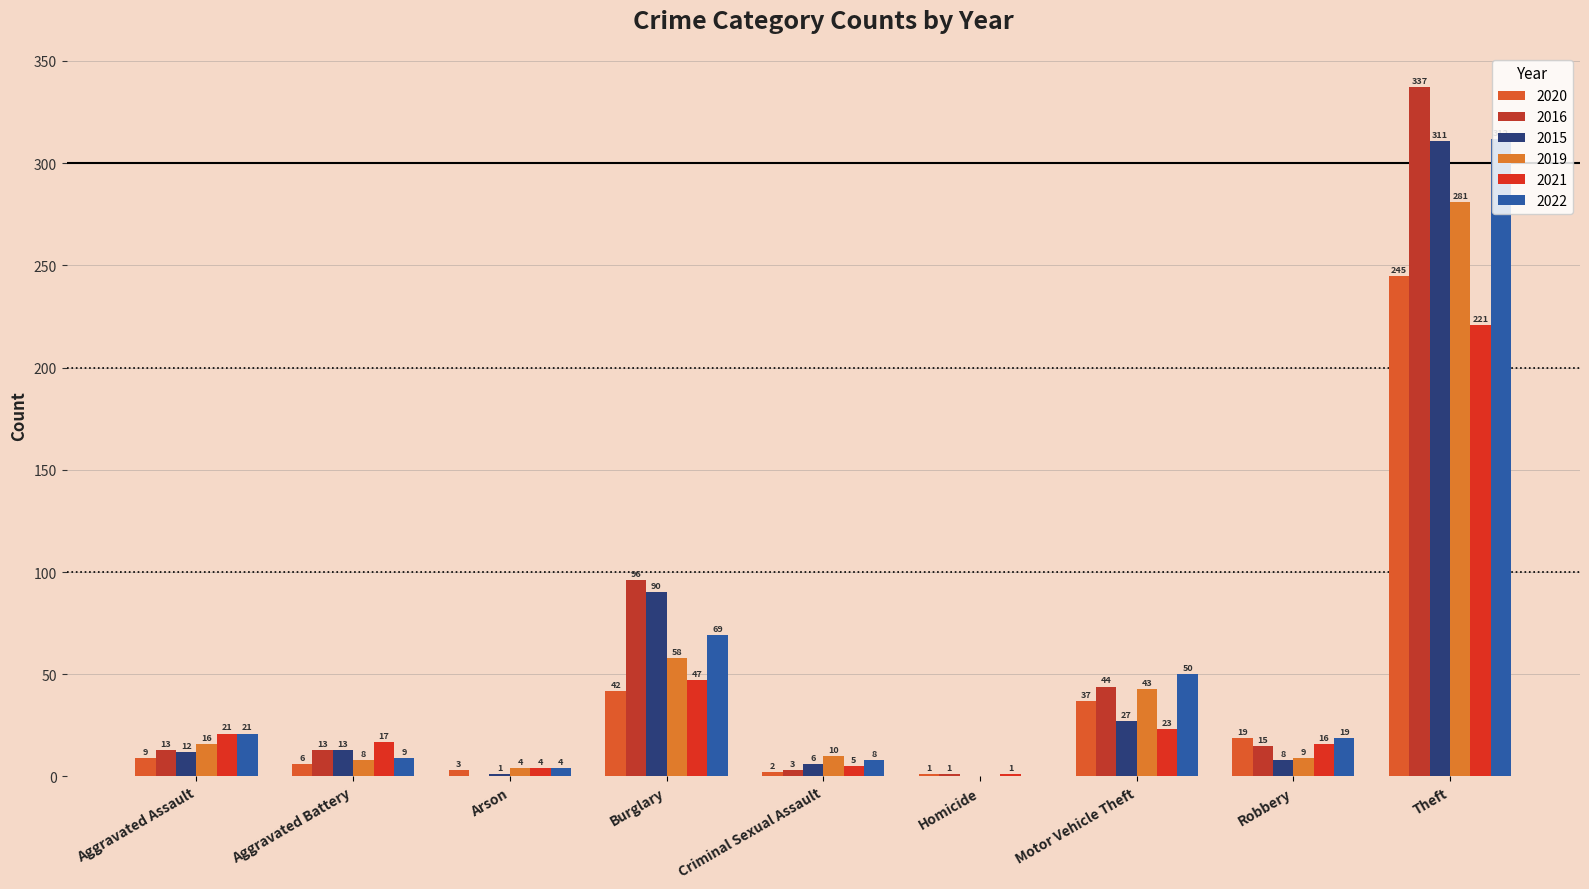

What is the sum of the 2016 values at Theft and Homicide?

338